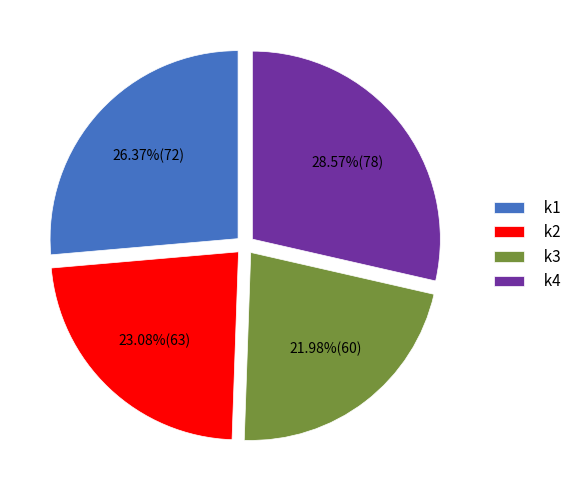

Which has a higher value, k1 or k4?

k4